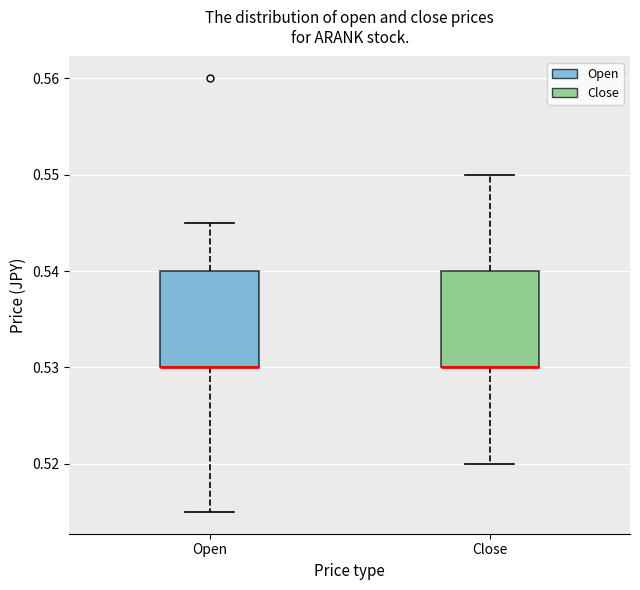

Reading left to right, read every box against the y-axis: the position of its median line, the range the box covers, and the ends of its whiskers. The values are not printed on the chart, so give them approximately, as read against the axis.

Open: median 0.530 (drawn on the box's lower edge), box 0.530 to 0.540, whiskers 0.515 to 0.545
Close: median 0.530 (drawn on the box's lower edge), box 0.530 to 0.540, whiskers 0.520 to 0.550